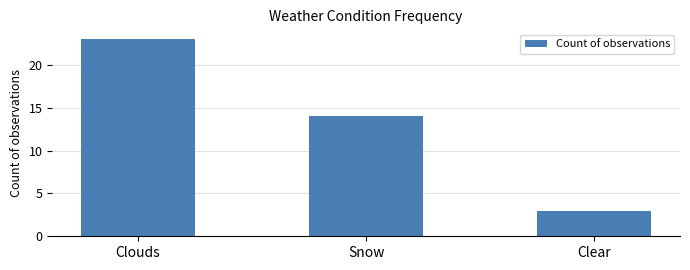

Rank the categories by value from highest to lowest.

Clouds, Snow, Clear